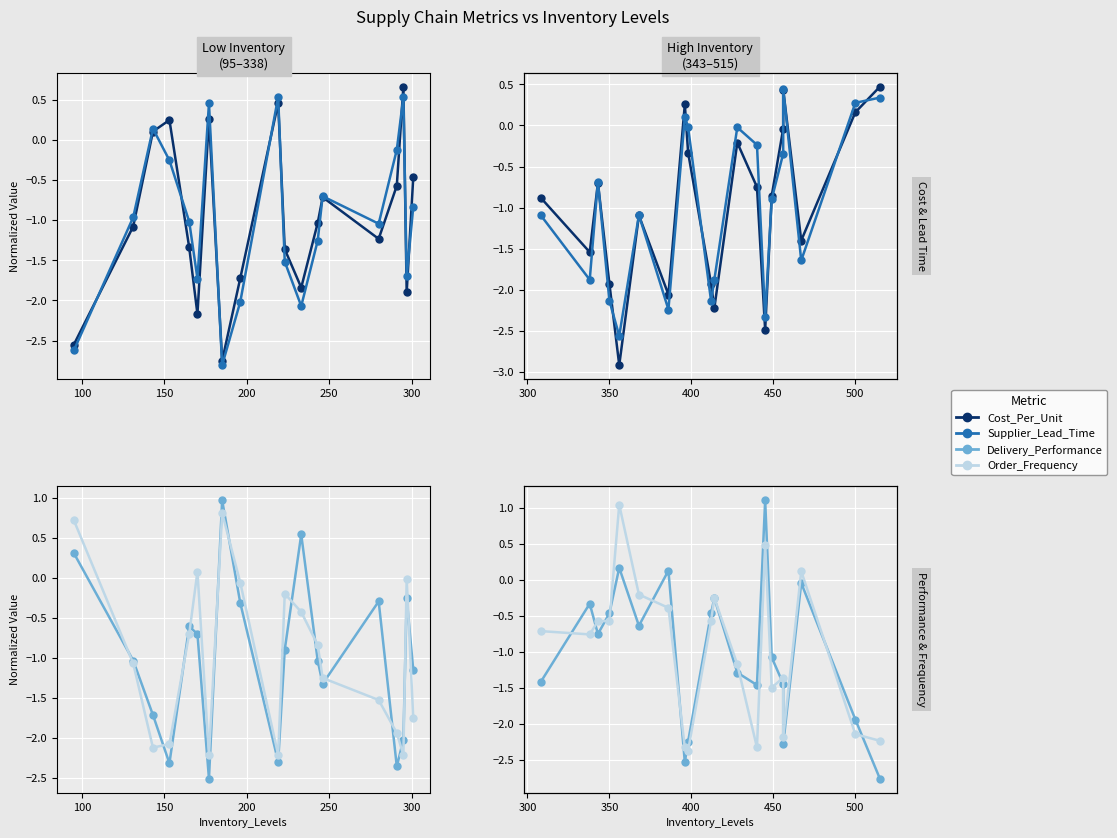

Which series has the largest range (max minus min)?

Delivery_Performance